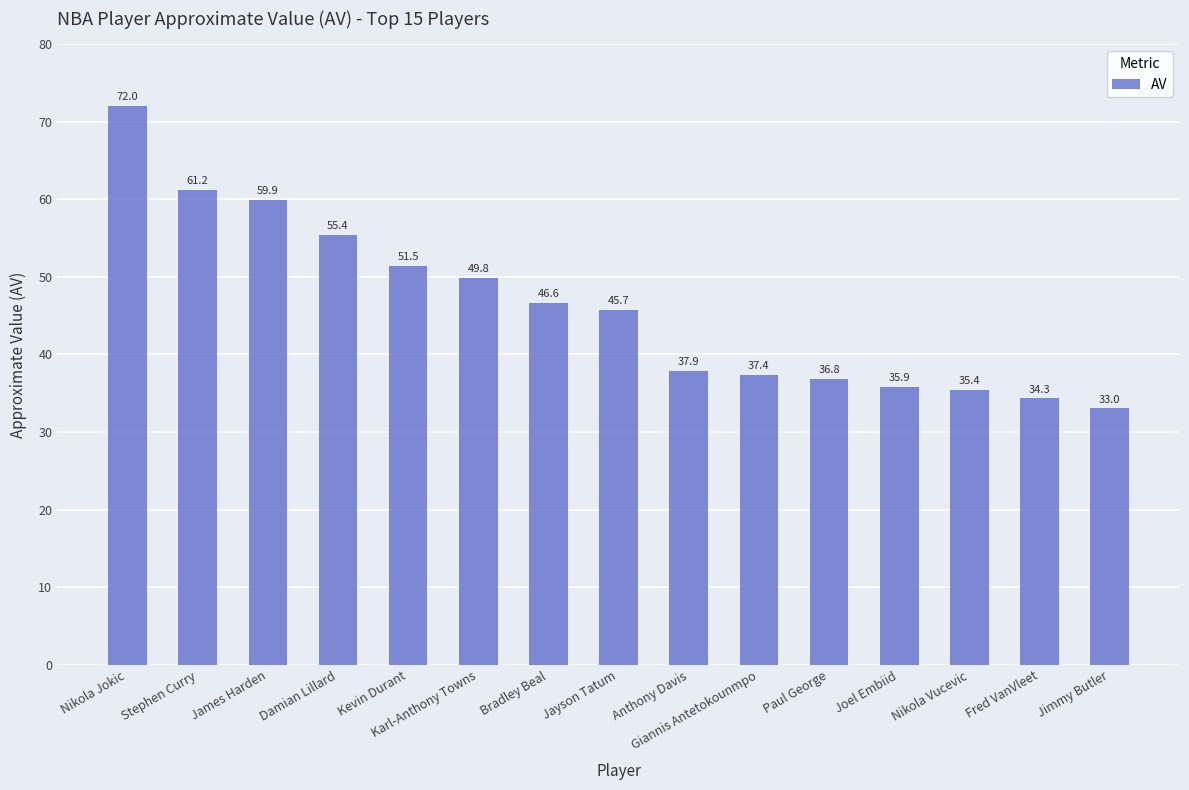

Is it true that the value at Damian Lillard is 55.4?

True